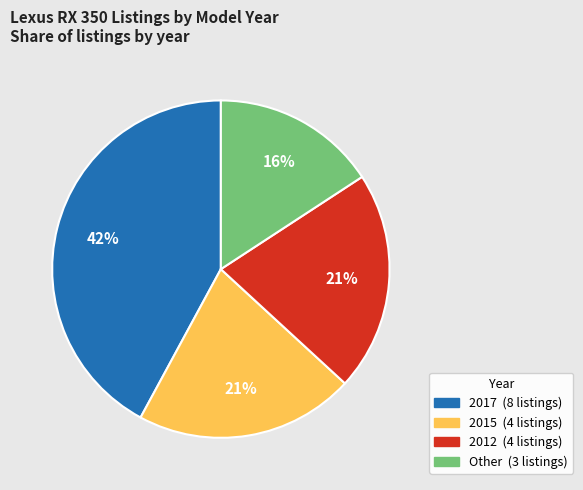

Is there a majority slice in this chart?

No